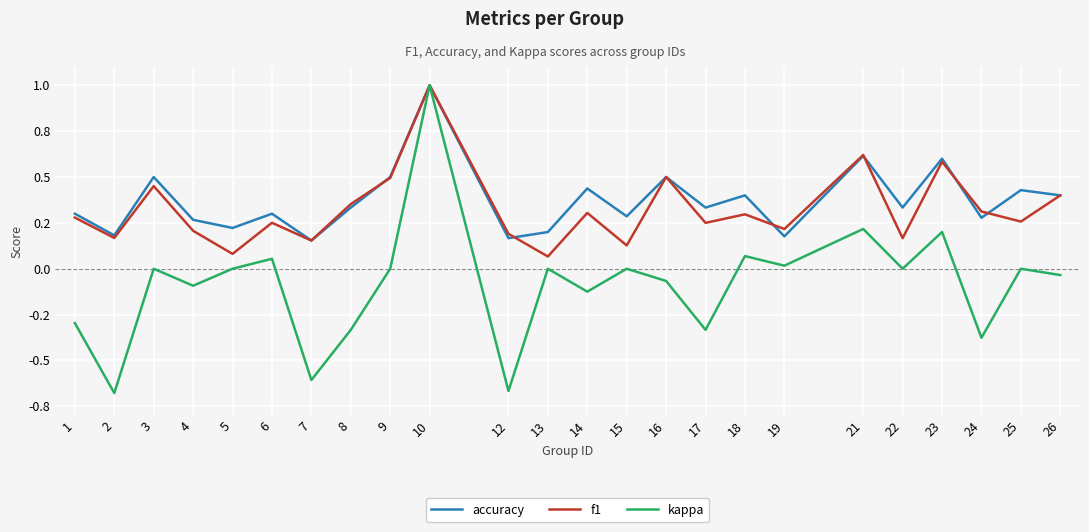

Is it true that f1 equals 0.3 at 25?

True